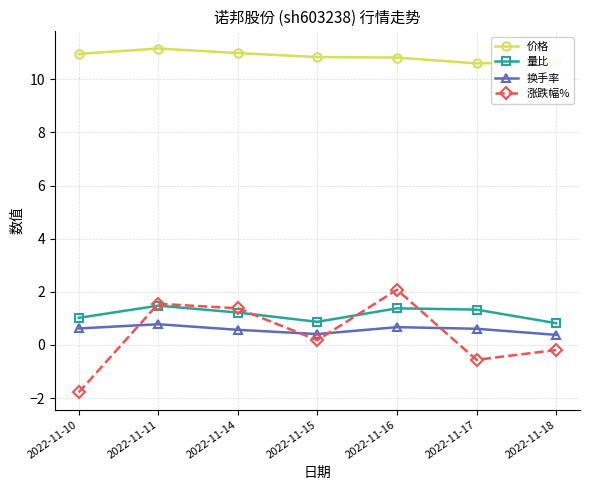

What is the difference between the maximum and minimum values in the 换手率 series?

0.4